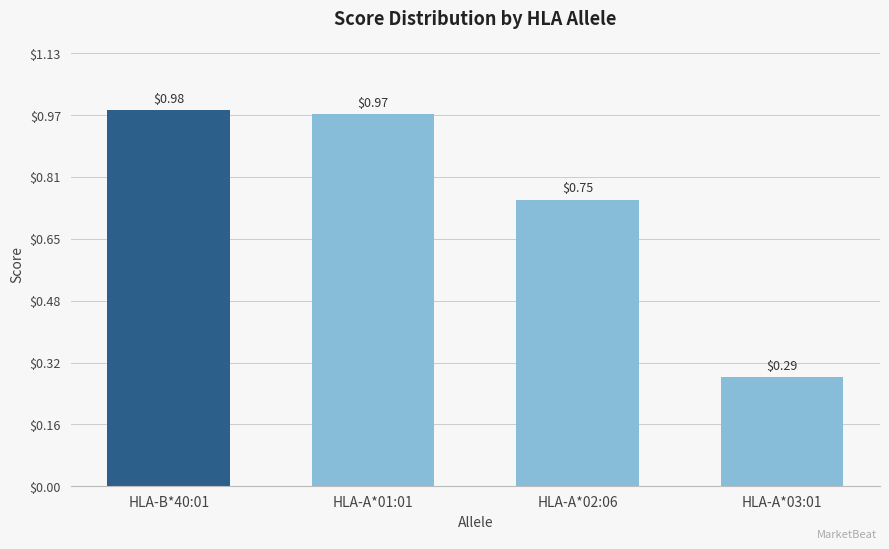

The value at HLA-B*40:01 is 0.6. True or false?

False